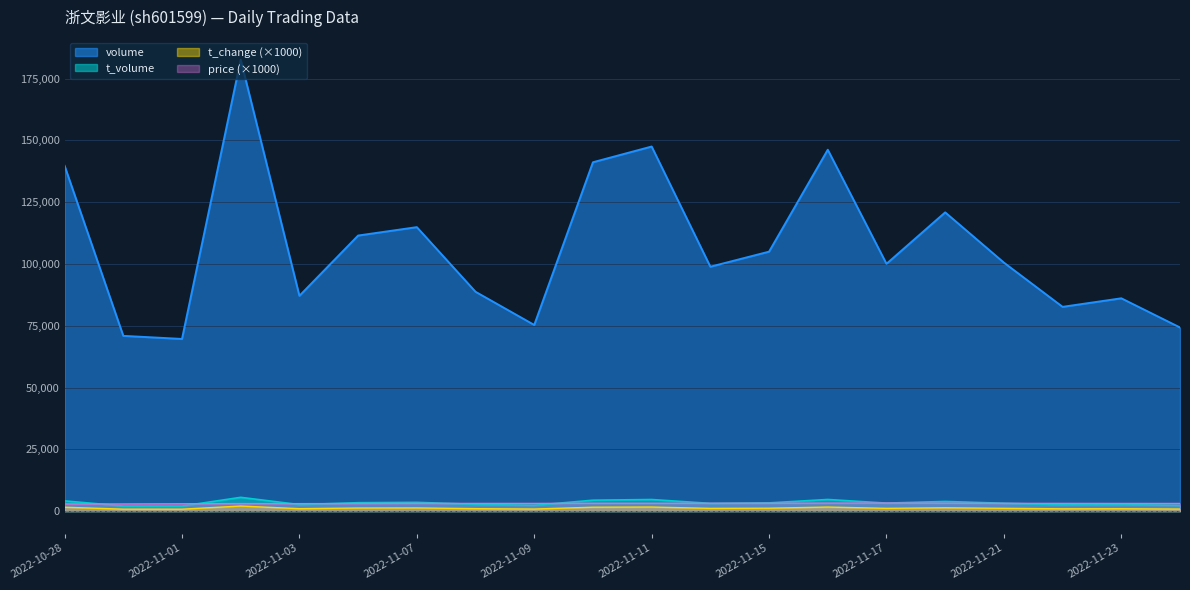

How many lines are shown in the chart?

4